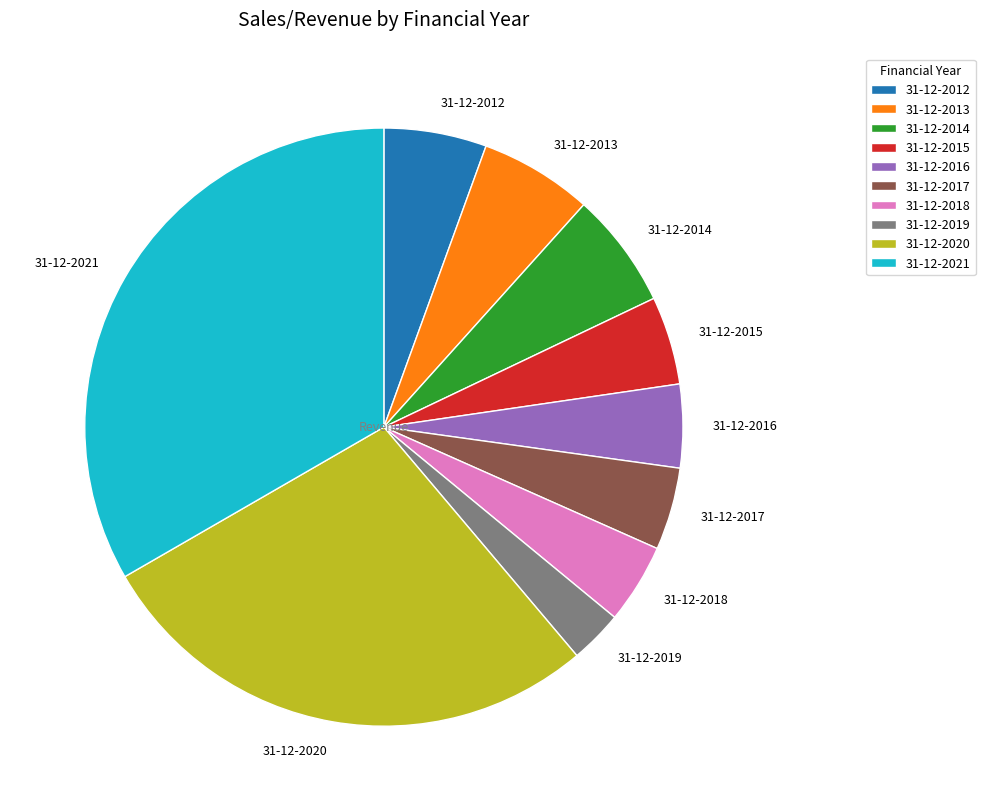

Which has a higher value, 31-12-2013 or 31-12-2017?

31-12-2013